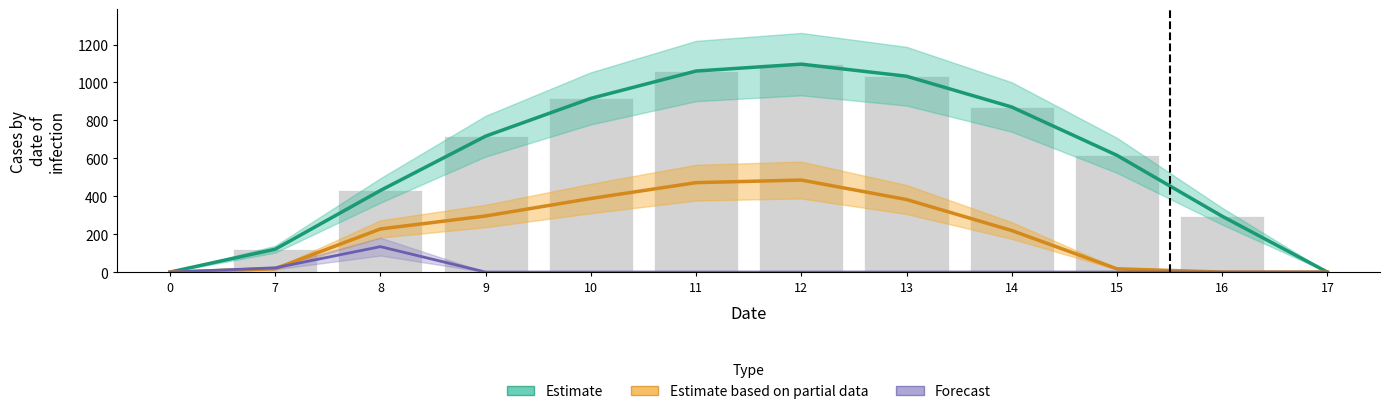

How many values in row_0 are above zero?

10